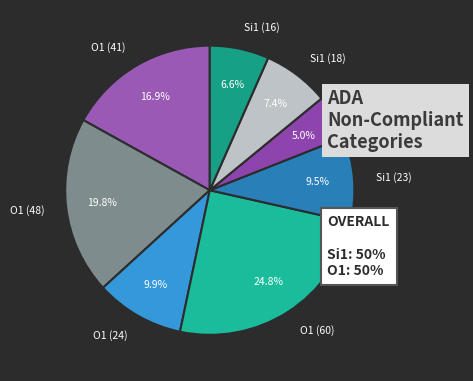

Which slice is the largest?

O1 (60)